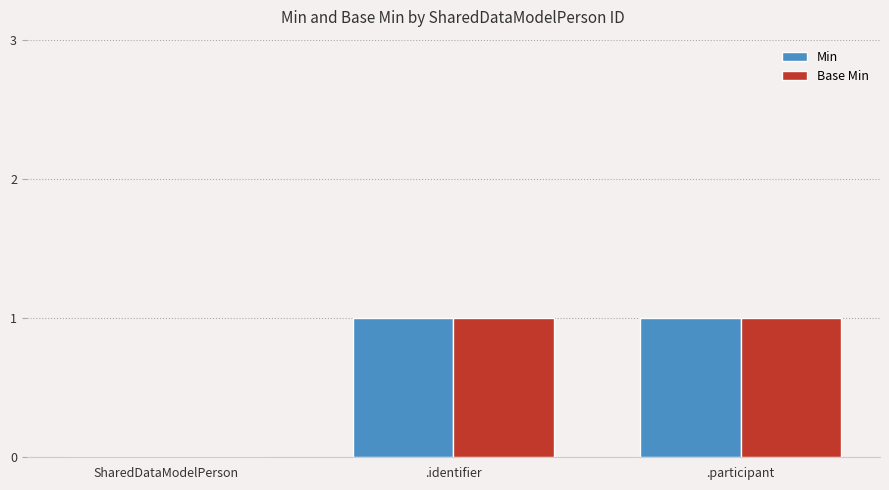

How many categories are shown in the chart?

3